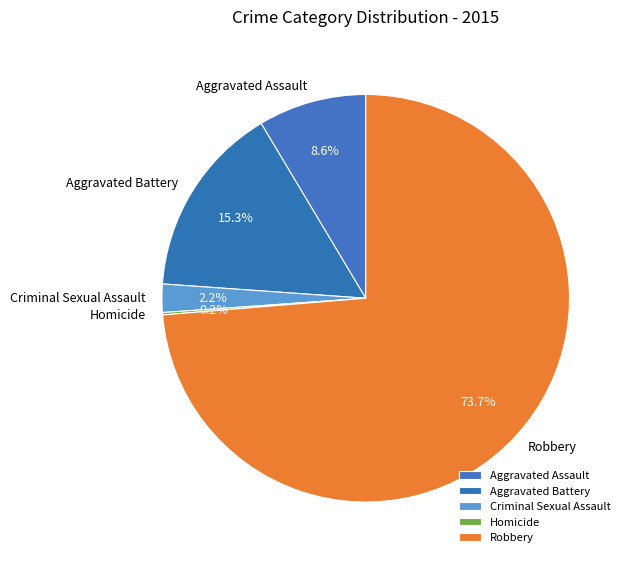

Is Robbery the majority of the pie?

Yes